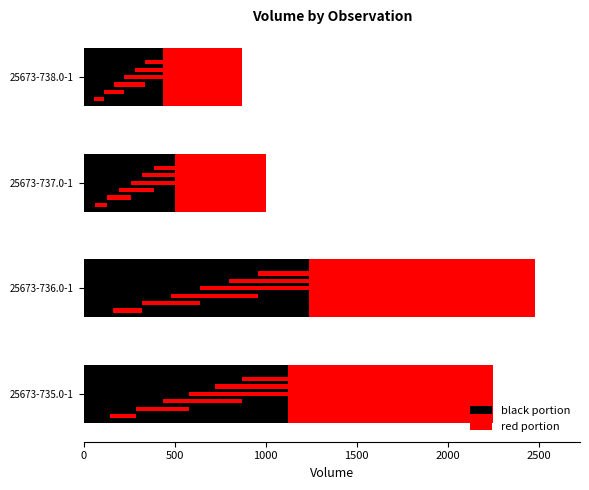

Reading left to right, extract all data points from this chart.

black portion: 1125	1240	500	435
red portion: 1125	1240	500	435